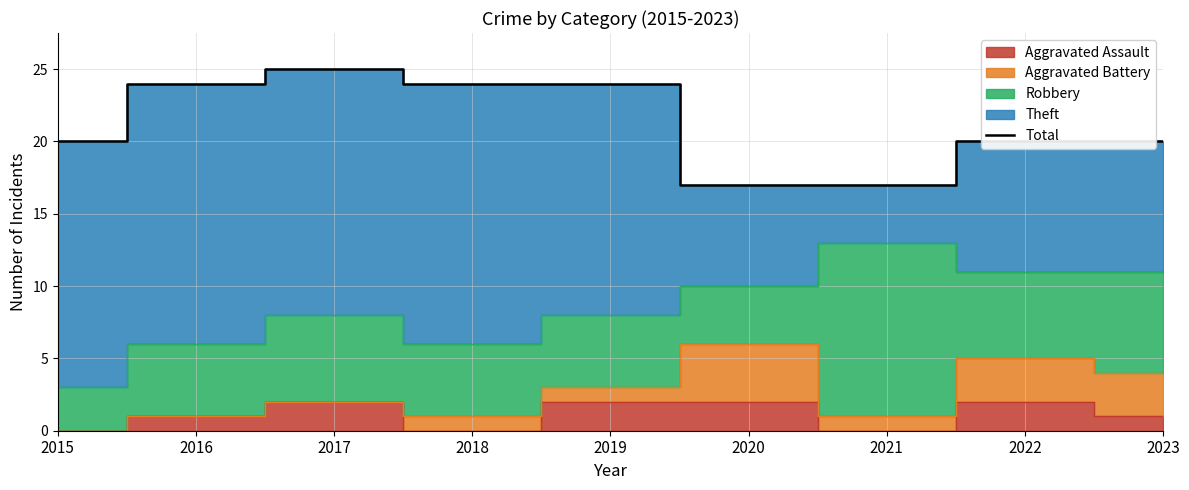

What is the value of the 6th point from the left?

17